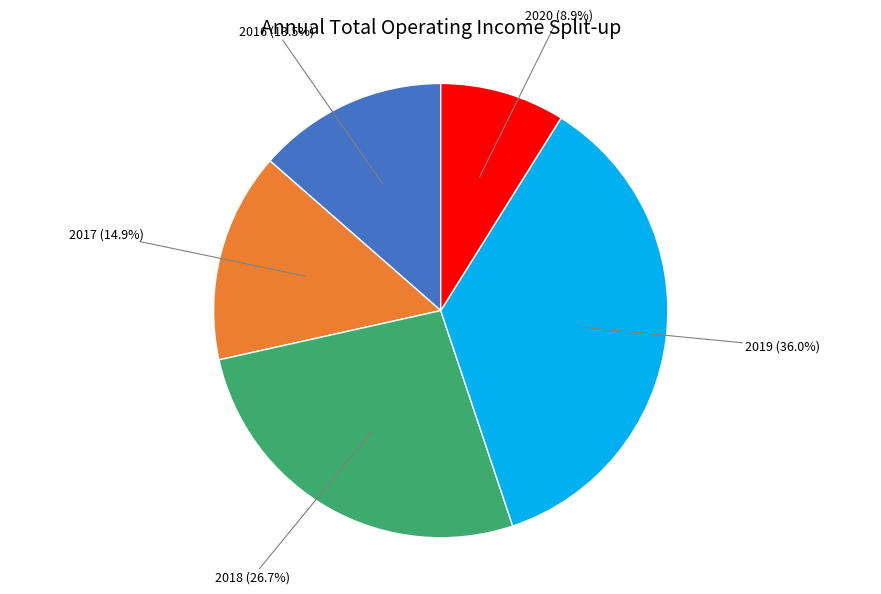

Rank the categories by value from highest to lowest.

2019, 2018, 2017, 2016, 2020